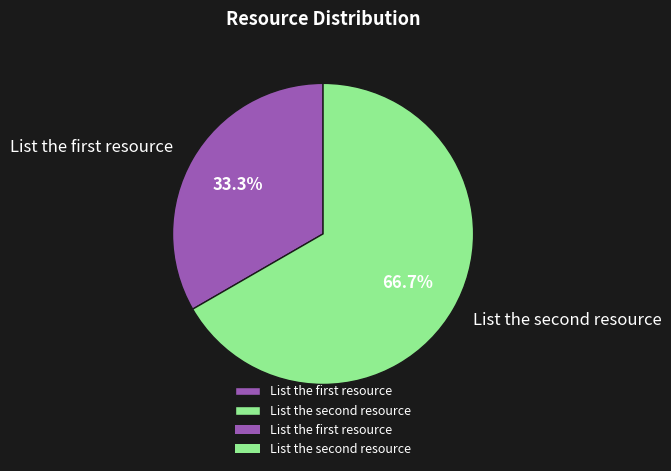

To the nearest percent, what is the difference between the largest and smallest slice percentages?

33%